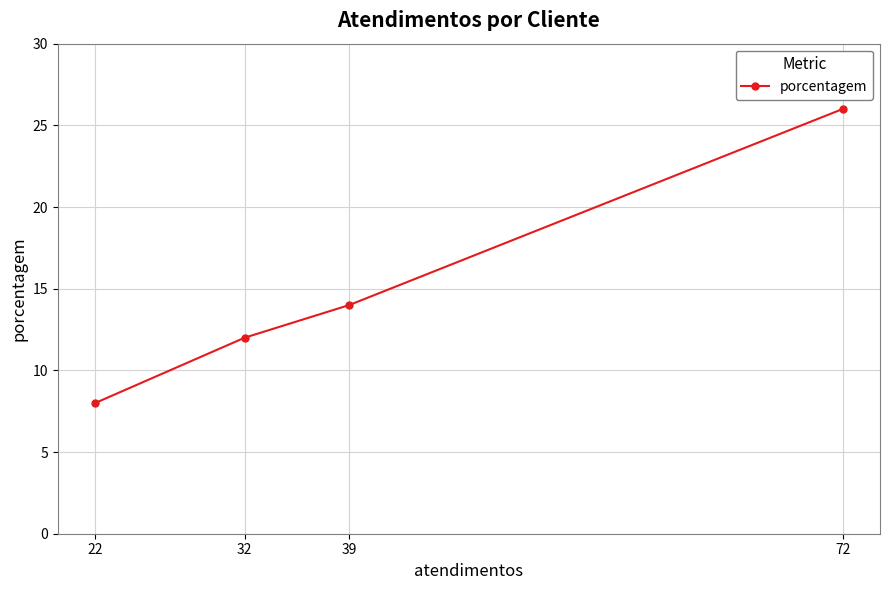

True or false: the data has more than 2 interior local peaks.

False